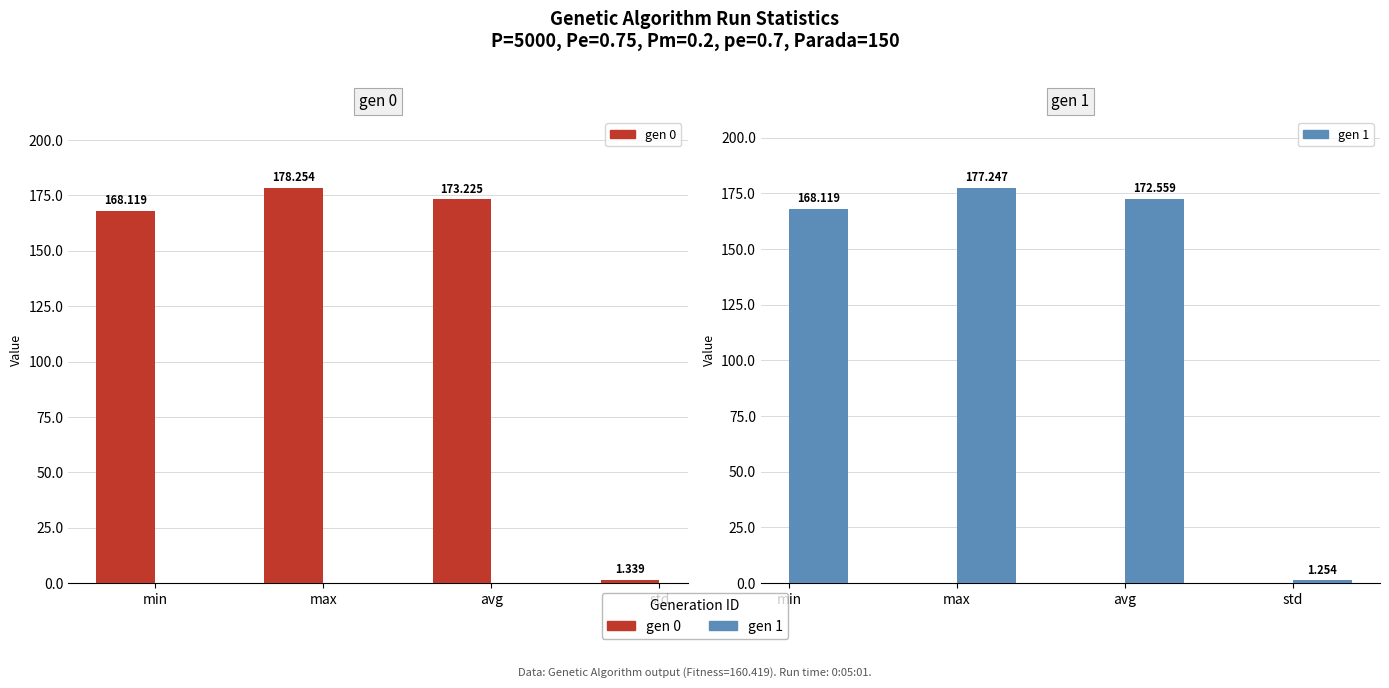

What is the minimum value for gen 0?

1.3